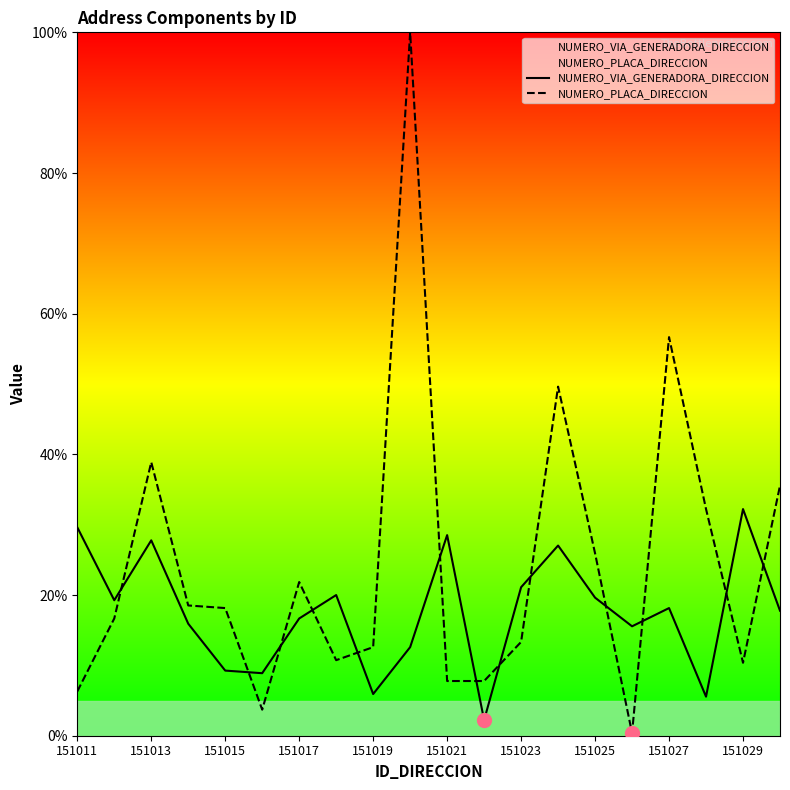

True or false: NUMERO_VIA_GENERADORA_DIRECCION has a value of 10.5 at 151025.

False